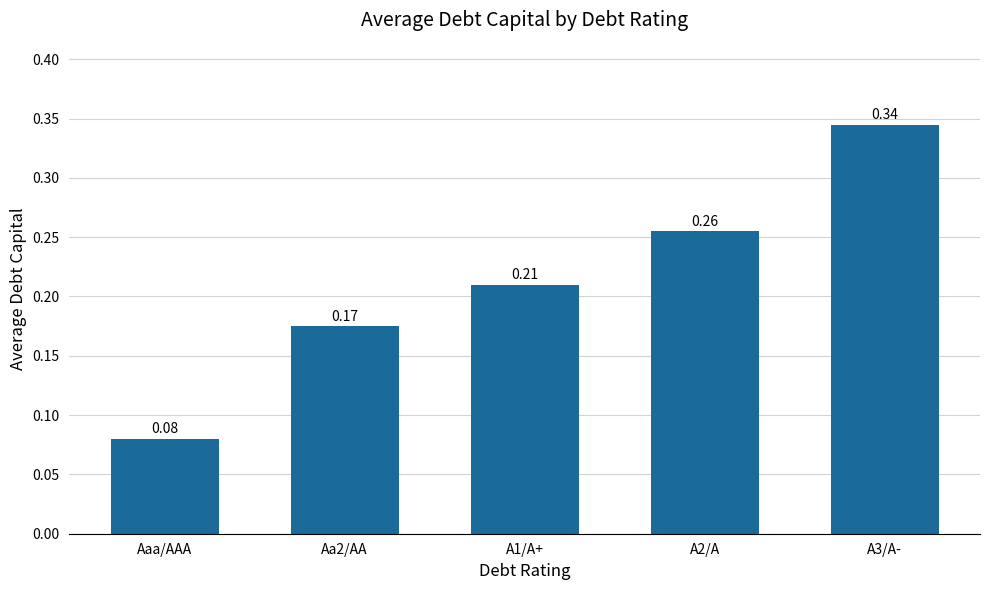

What is the sum of all values?

1.1